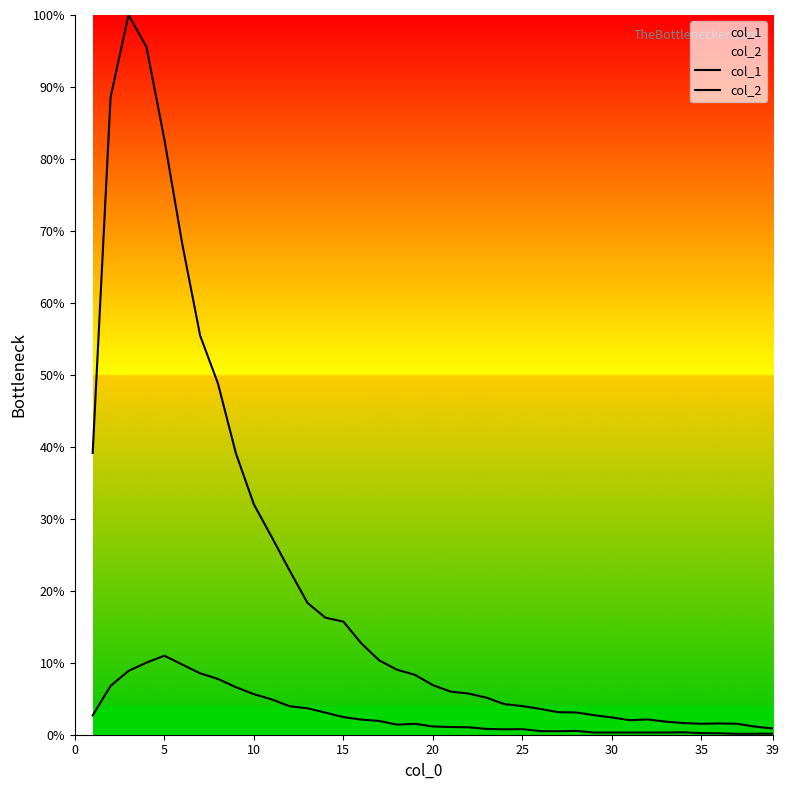

What are all the series names shown in the legend?

col_1, col_2